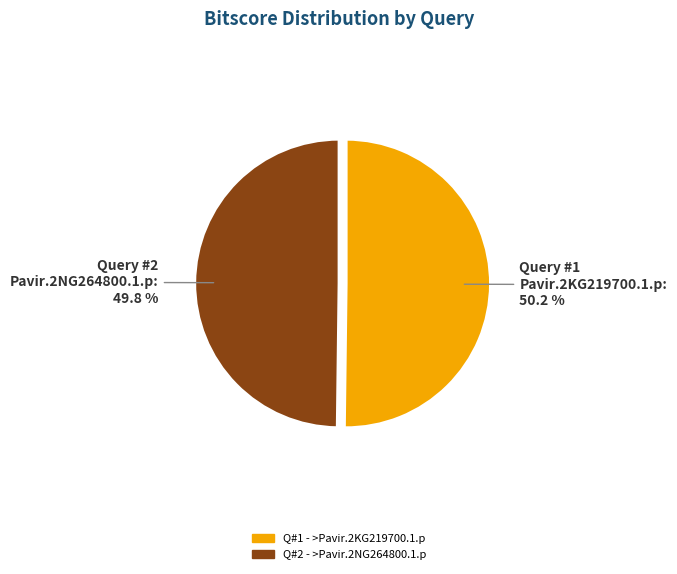

Is there any slice that represents more than half of the pie?

Yes